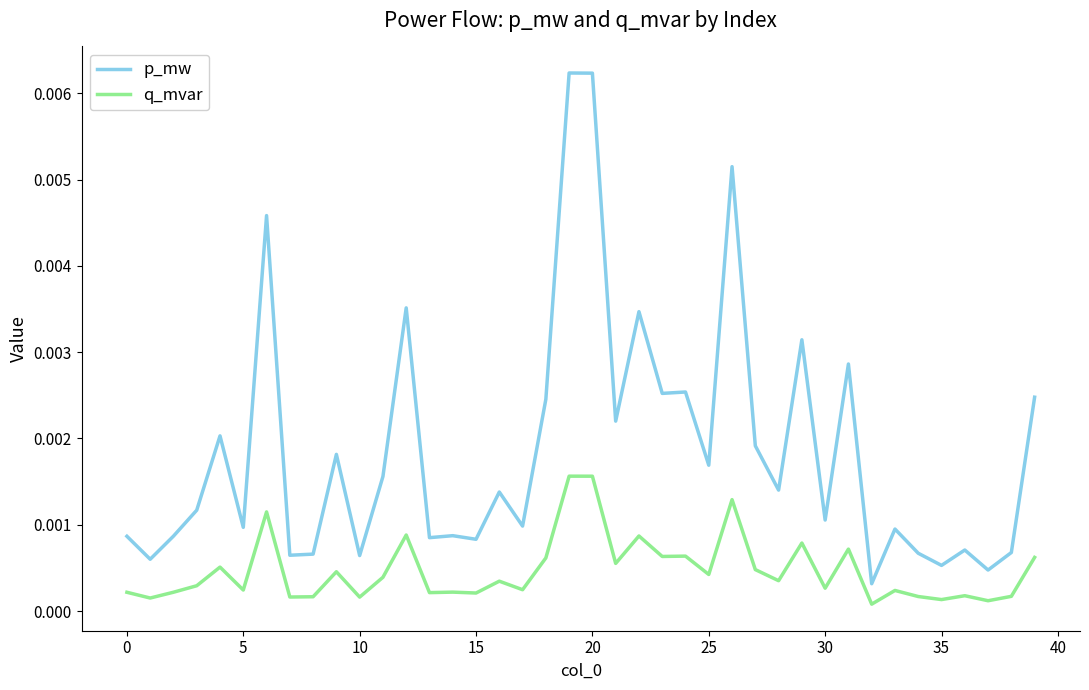

Which series has the largest total across all categories?

p_mw